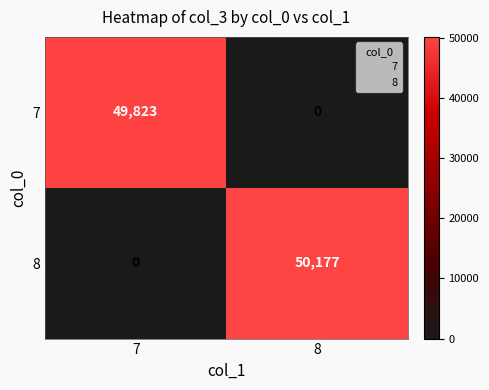

List the series in order of their overall mean, highest first.

8, 7